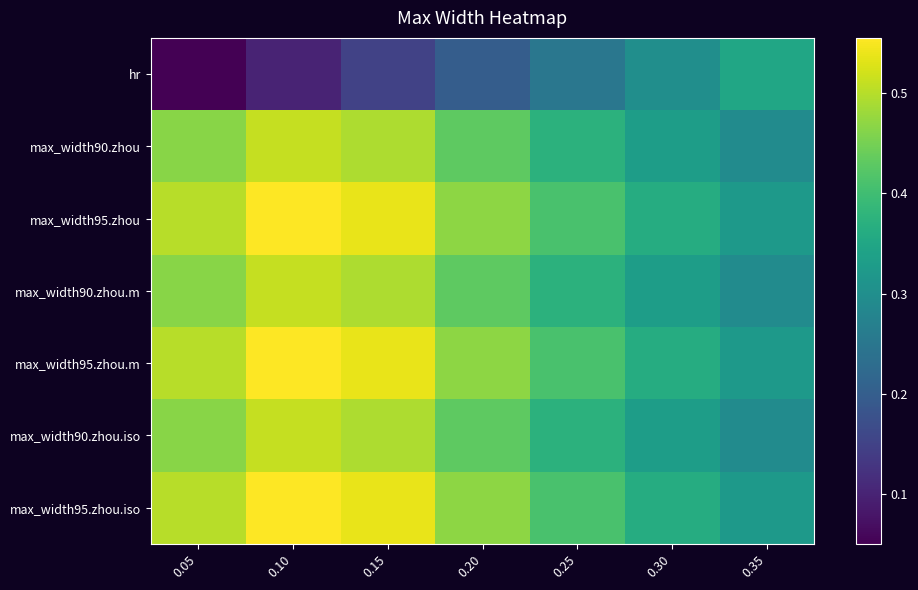

What is the difference between the highest and lowest values at 0.25?

0.2